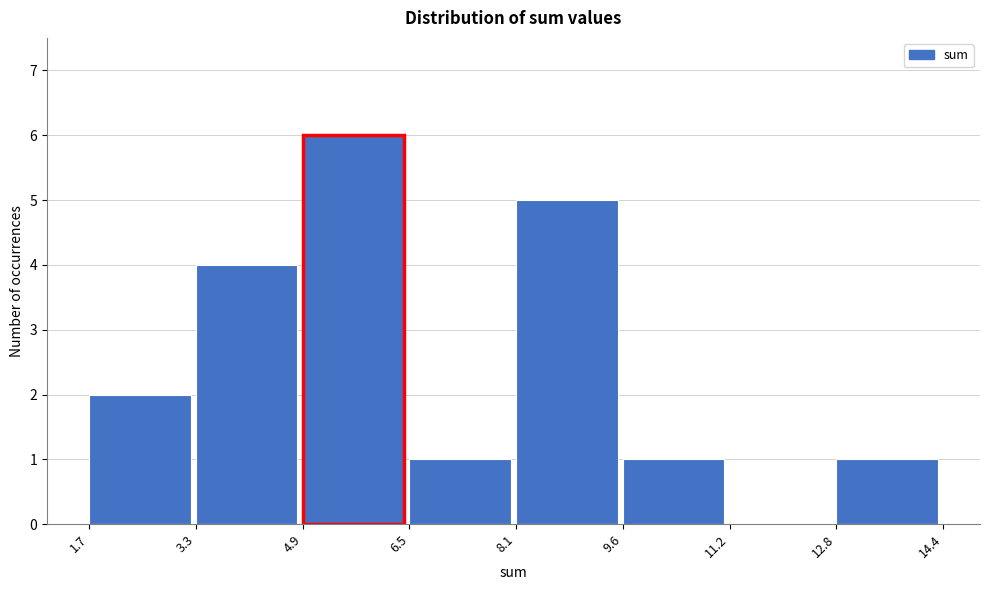

Reading left to right, list every bar in this chart as the range it spans on the x-axis followed by its height. The values are not printed on the chart, so give them approximately, as read against the axis.

1.7 to 3.3: 2
3.3 to 4.9: 4
4.9 to 6.5: 6
6.5 to 8.1: 1
8.1 to 9.6: 5
9.6 to 11.2: 1
11.2 to 12.8: 0
12.8 to 14.4: 1